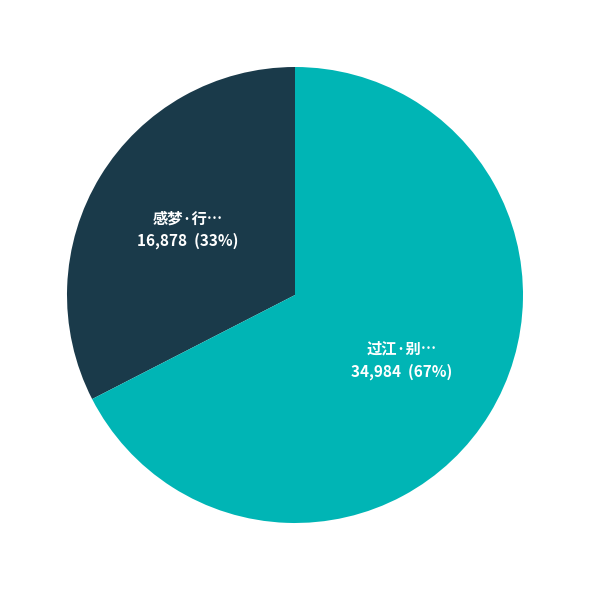

Does any single category account for the majority?

Yes